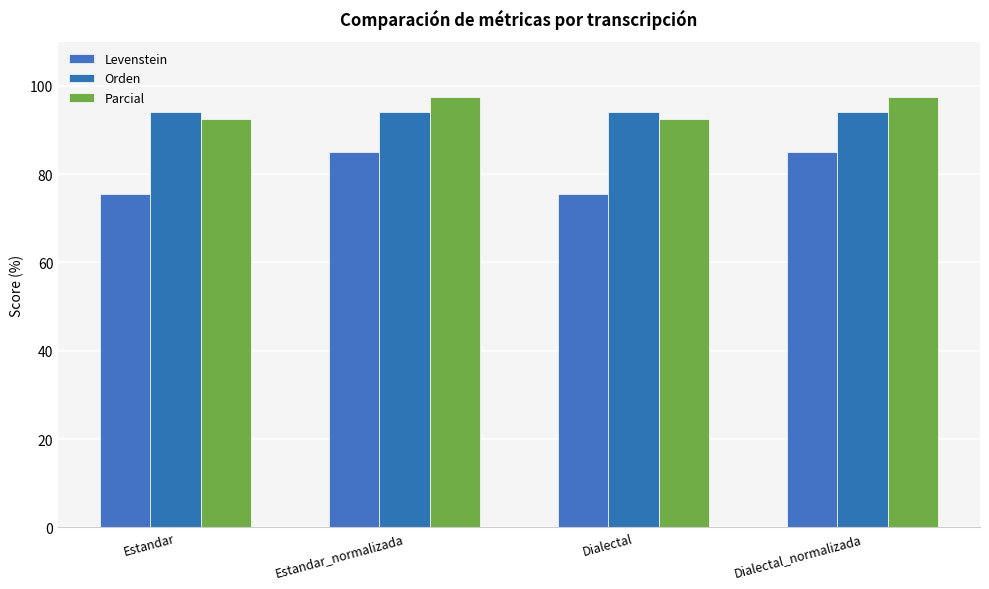

Is it true that Parcial equals 38.5 at Dialectal?

False